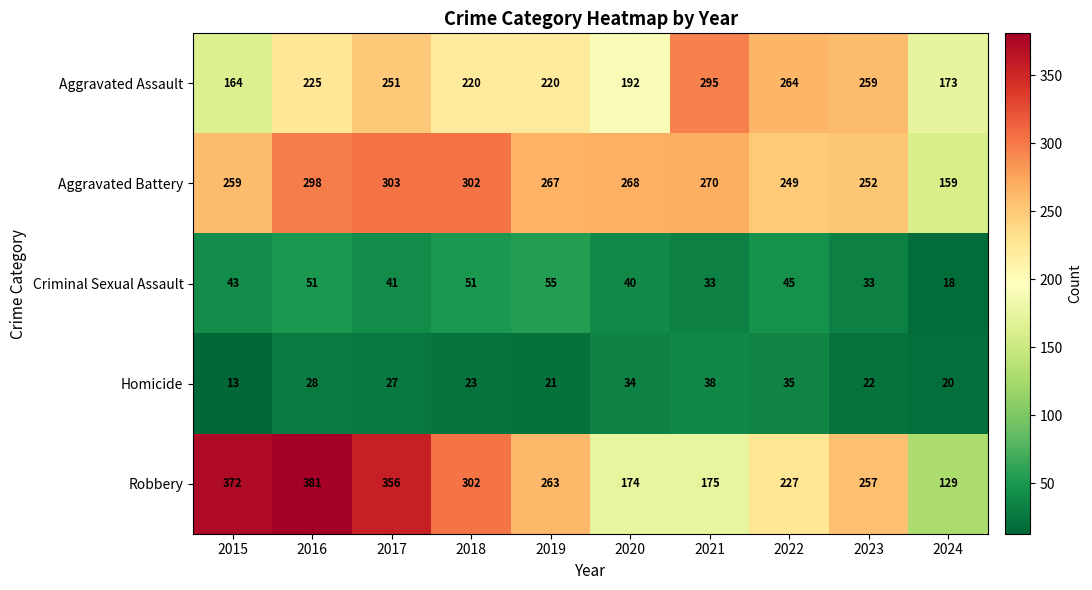

What is the minimum value for Aggravated Battery?

159